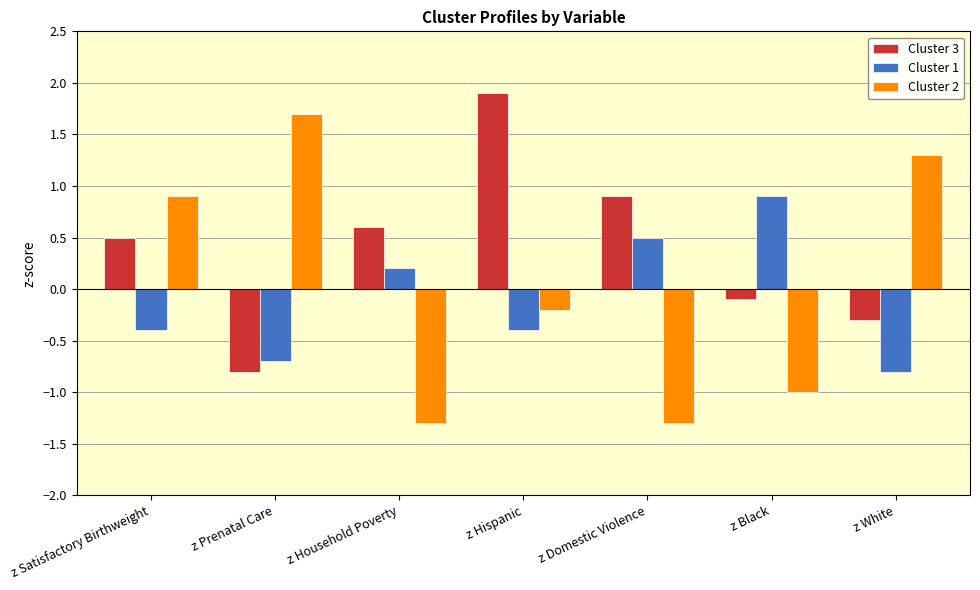

True or false: Cluster 3 has a value of 1.0 at z Household Poverty.

False